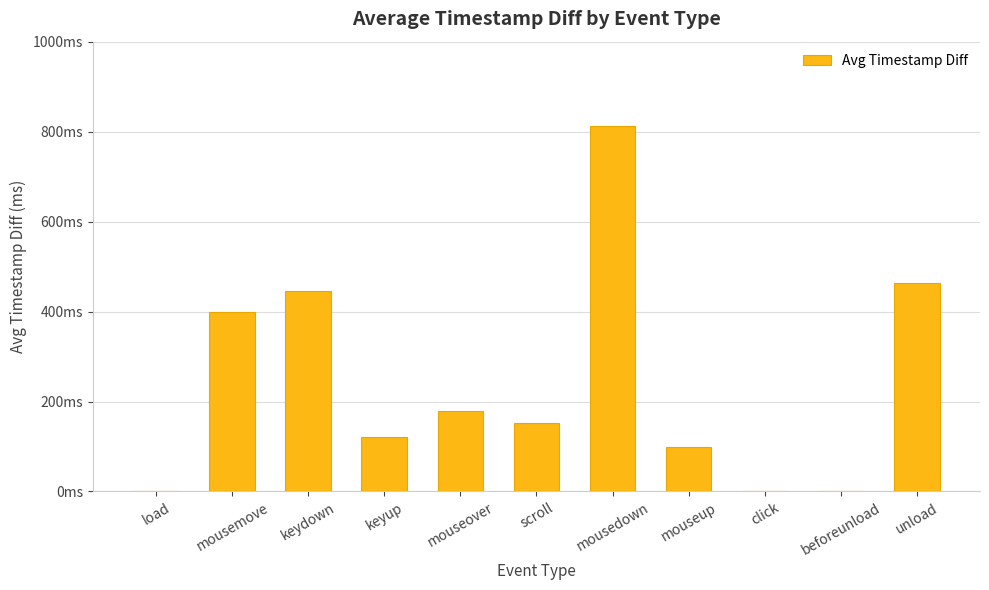

What is the change in value from mousedown to beforeunload?

-812.0